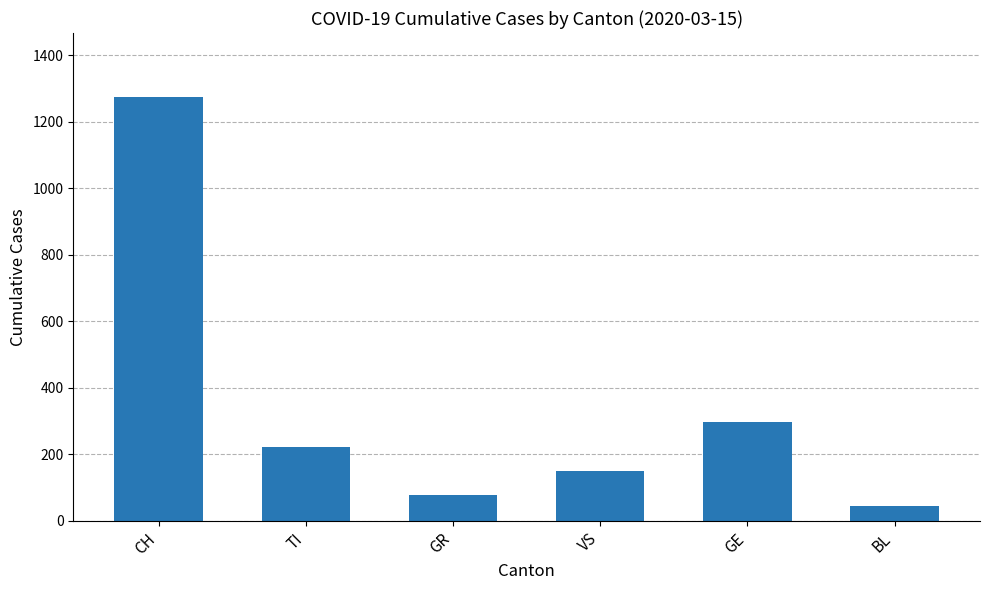

Rank the categories by value from highest to lowest.

CH, GE, TI, VS, GR, BL